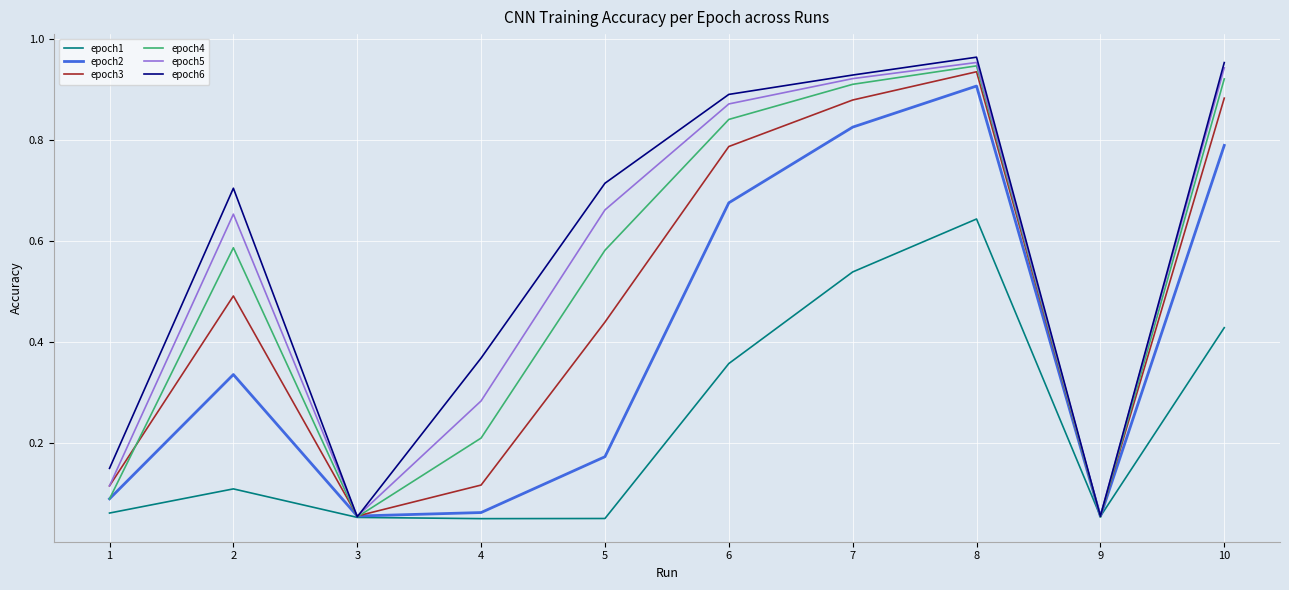

The value of epoch6 at 1 is 0.1. True or false?

True